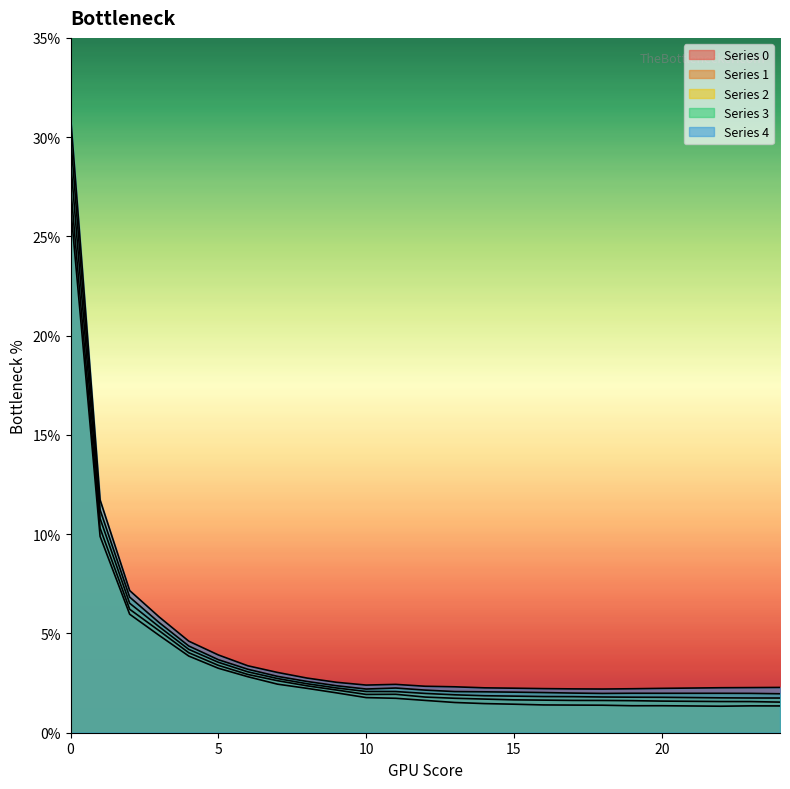

Which series has the largest total across all categories?

4